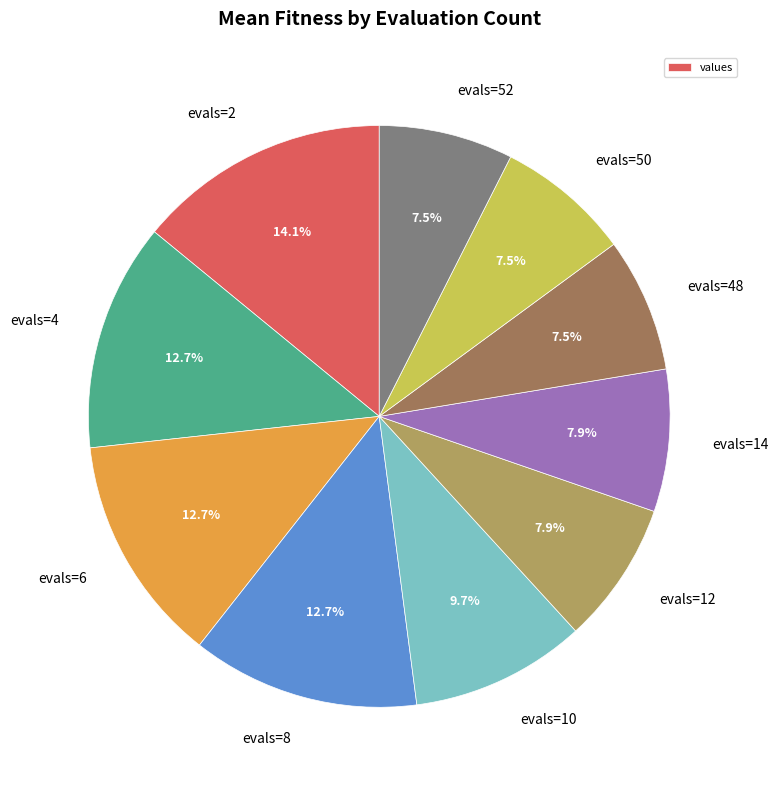

Is it true that evals=12 is 1% of the pie?

False